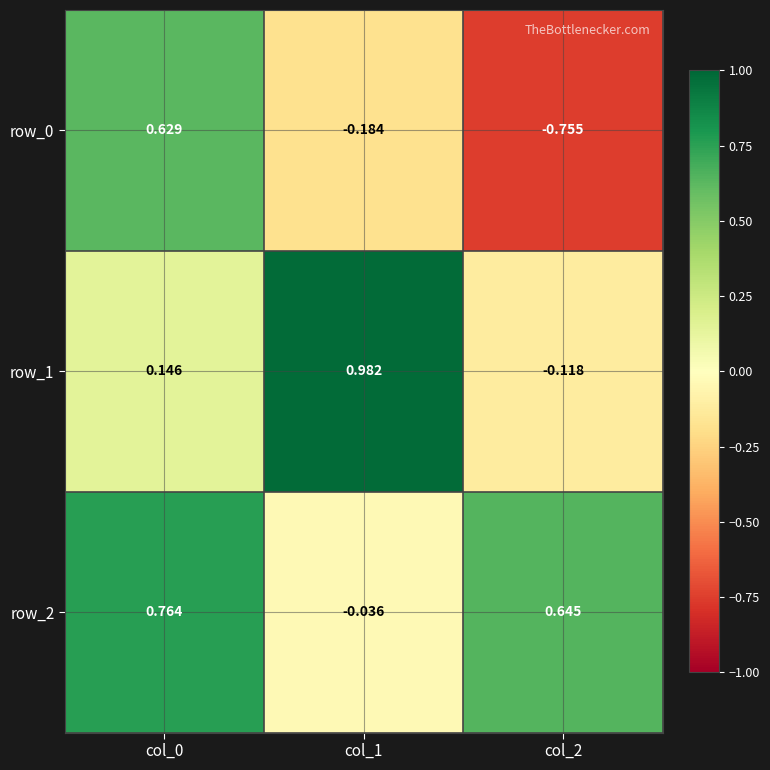

How many values in the row_1 series are below 0?

1